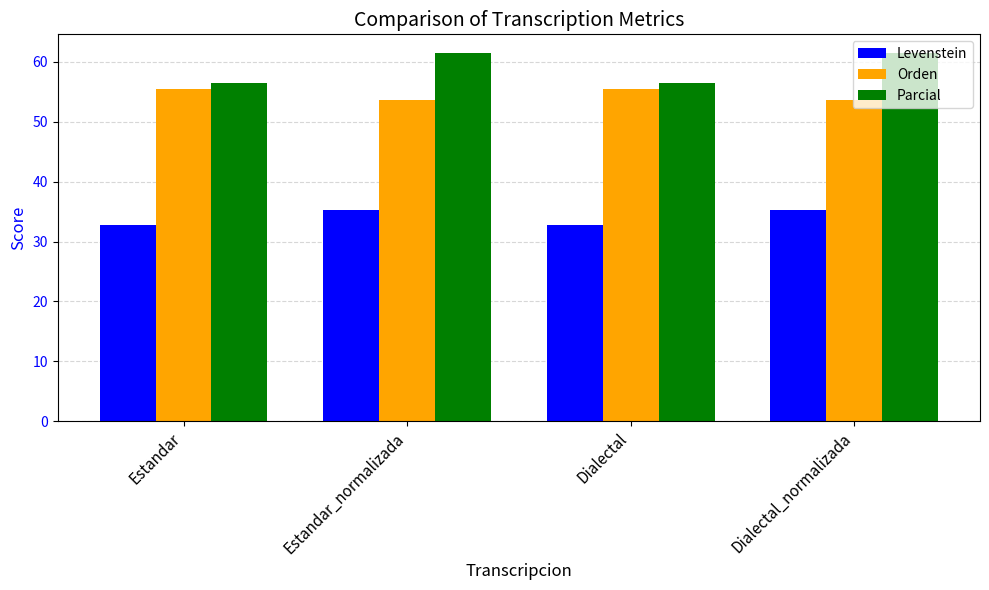

Read the Orden value at Estandar_normalizada.

53.7